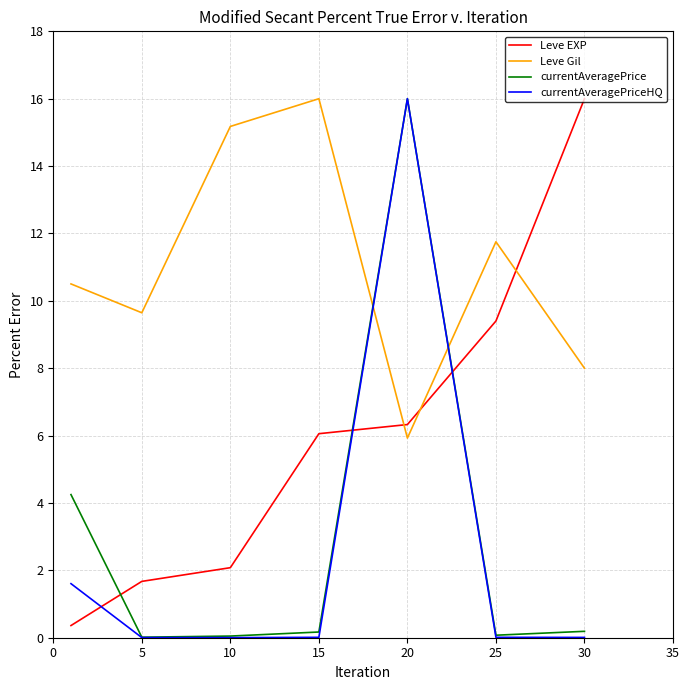

Which series has the largest total across all categories?

Leve Gil